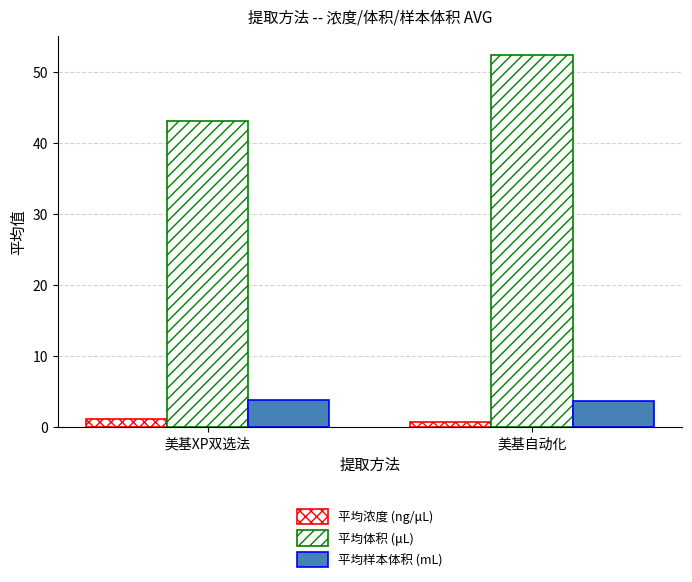

At which label does 平均体积 (μL) reach its peak?

美基自动化